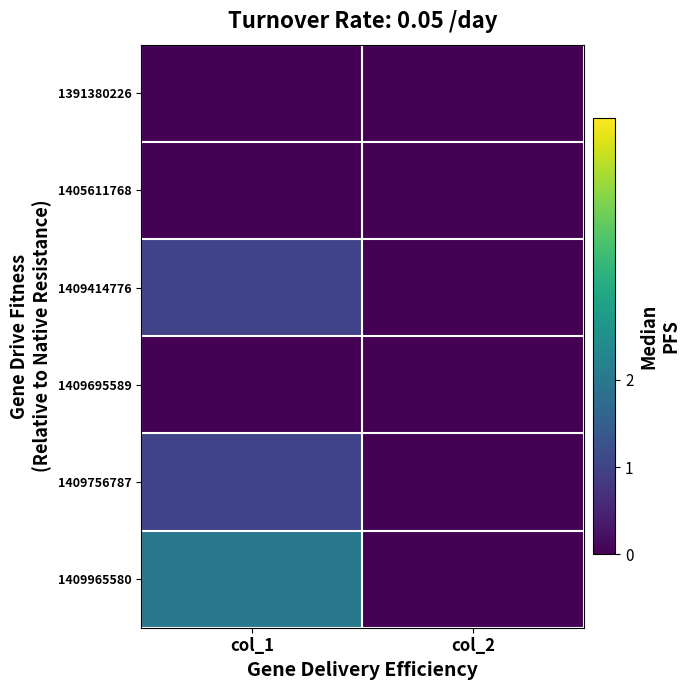

At how many categories does at least one series exceed 0?

1